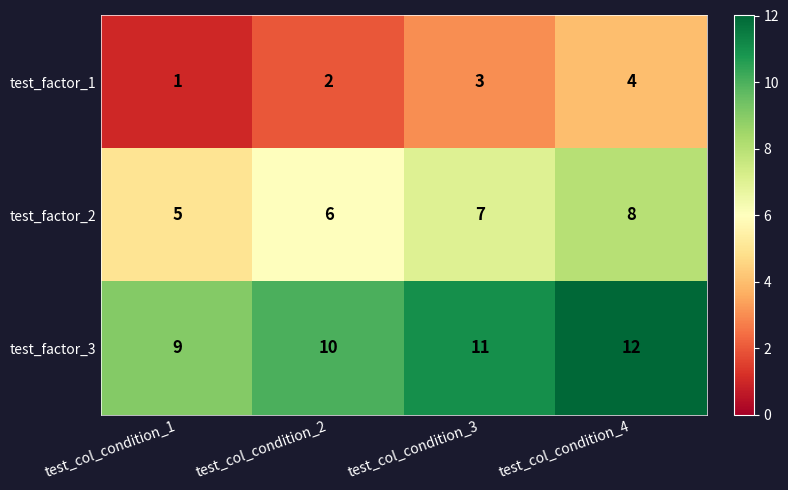

What is the sum of all test_factor_3 values?

42